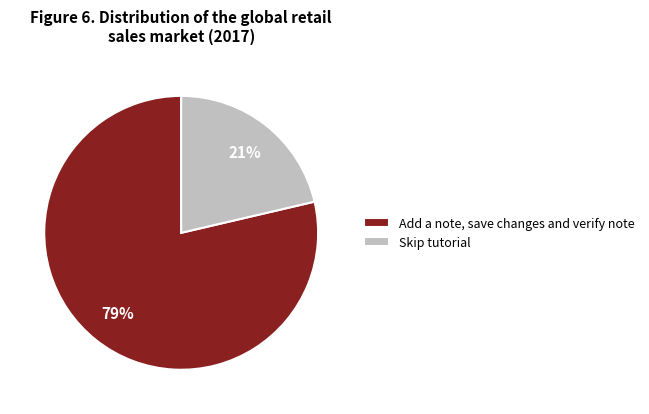

Is there a majority slice in this chart?

Yes